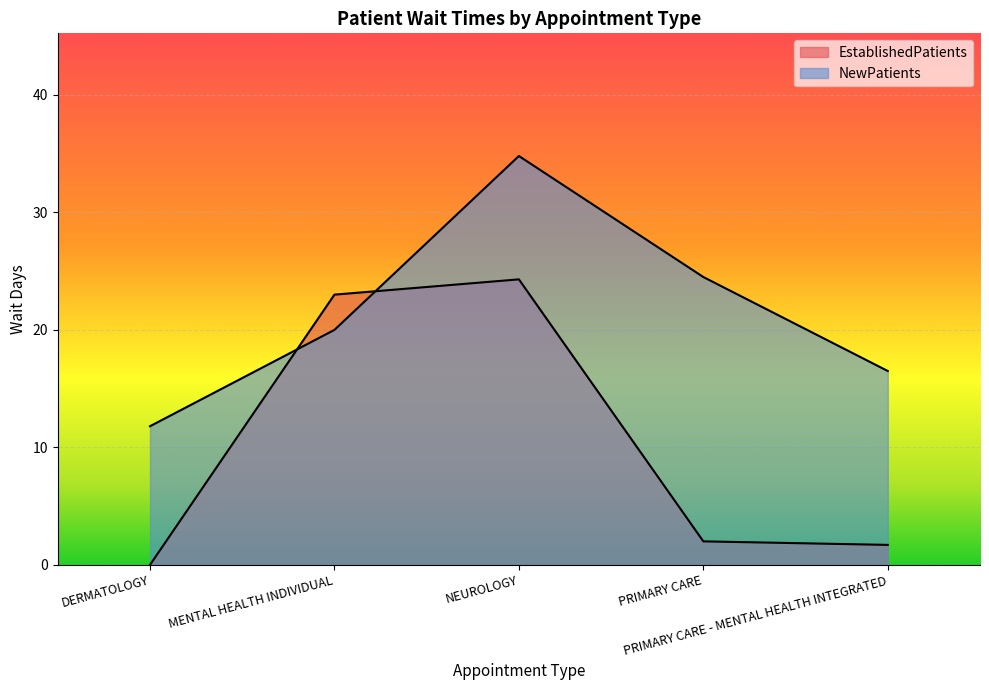

Does the chart display data point markers on the line(s)?

No